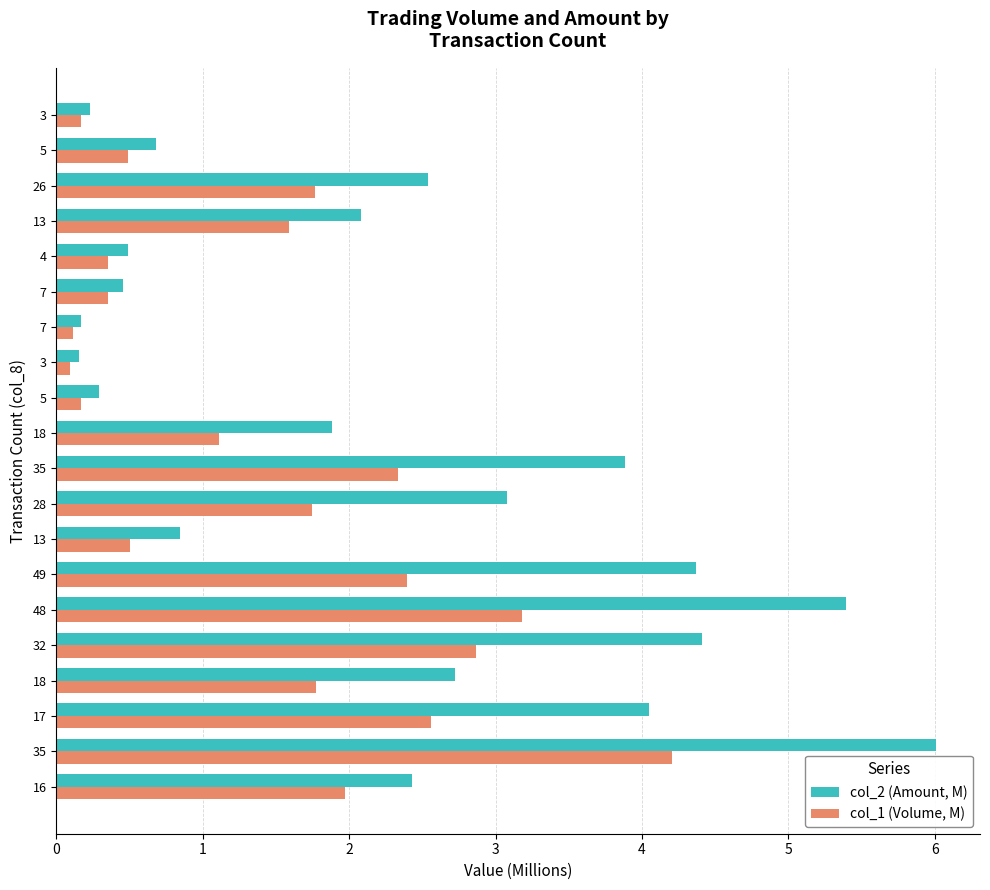

Where is col_2 (Amount, M) nearest to the value 3?

28